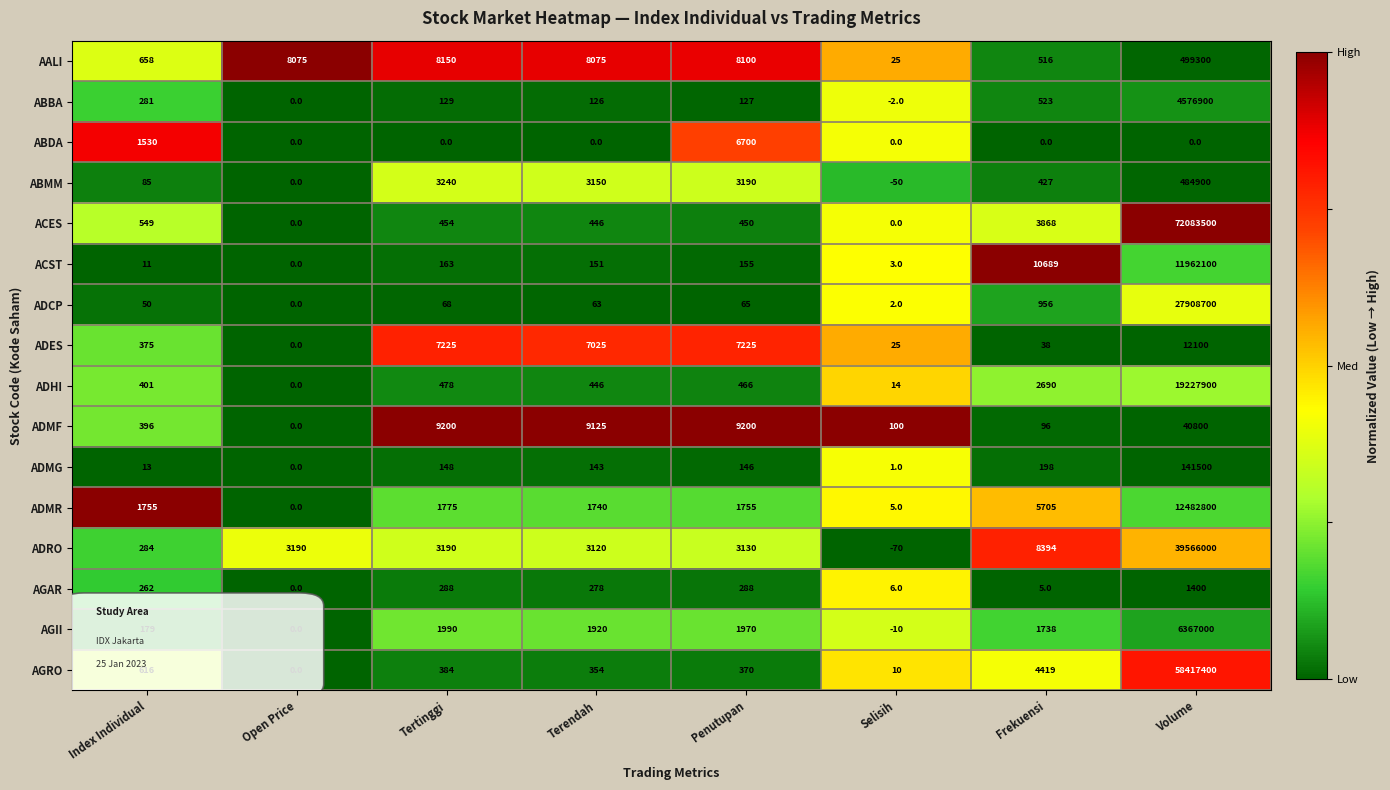

At which category is the sum across all series the highest?

Volume